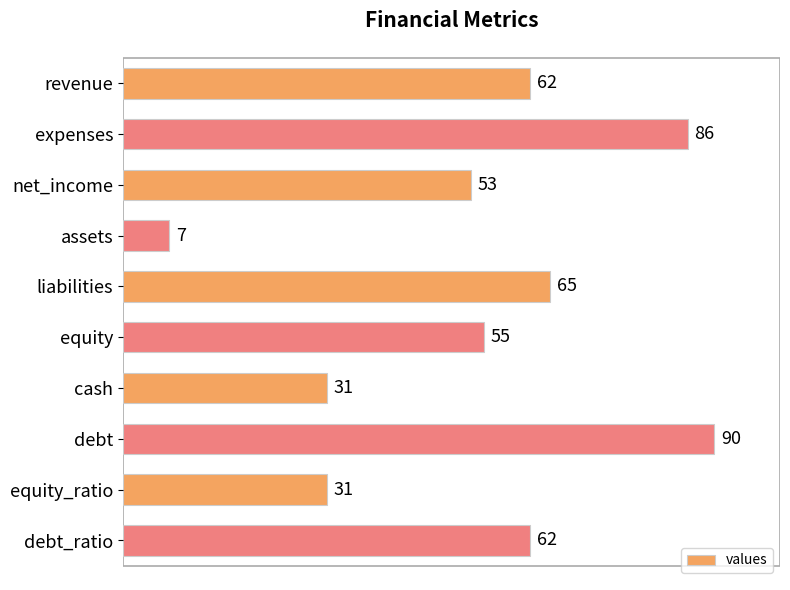

Read the value at cash.

31